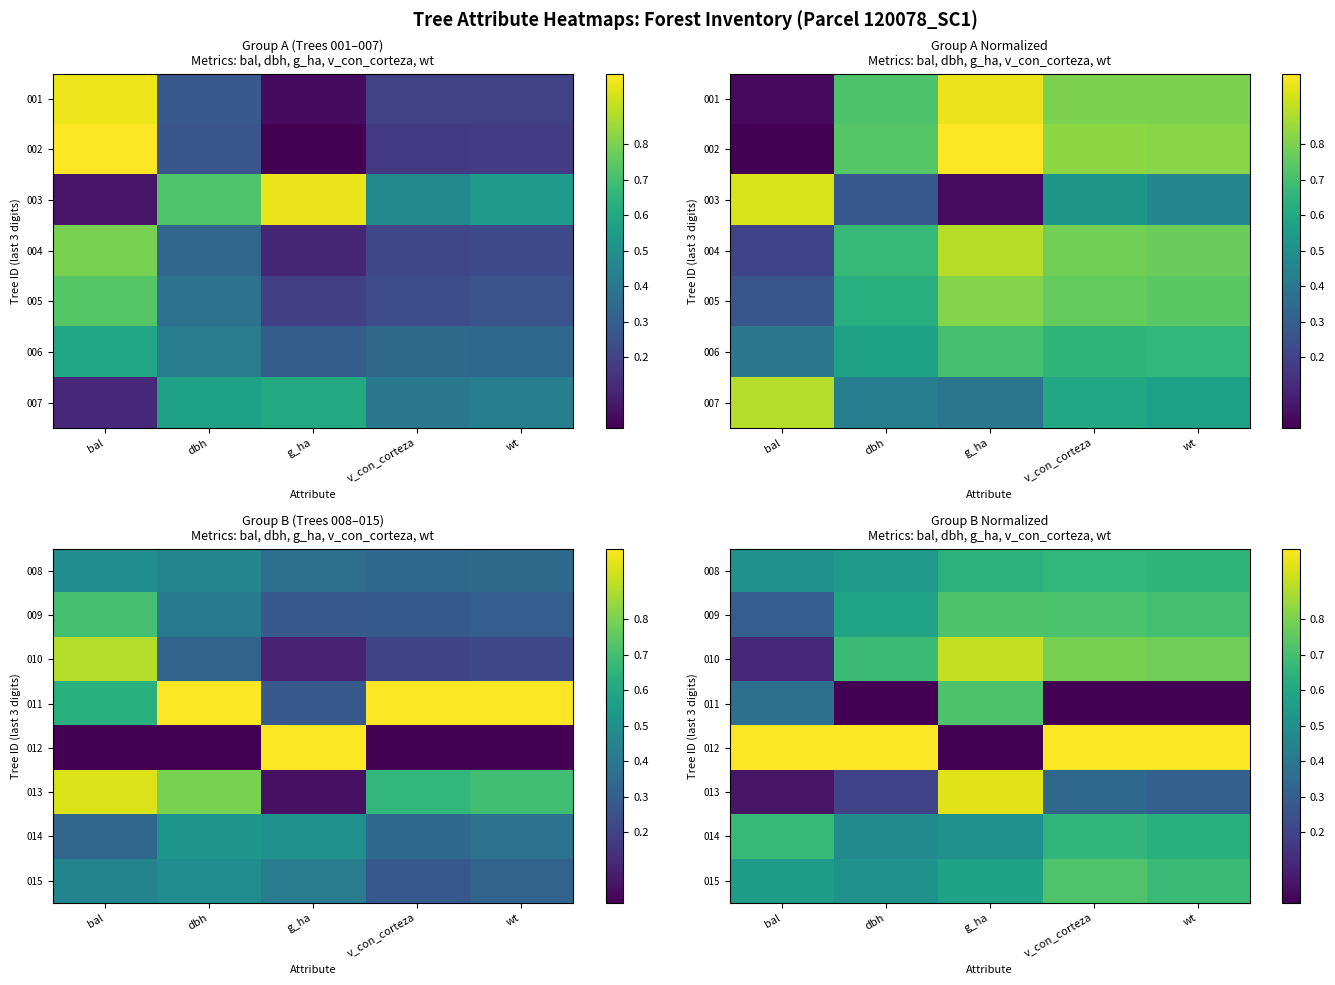

Which label corresponds to the smallest value in the chart?

dbh